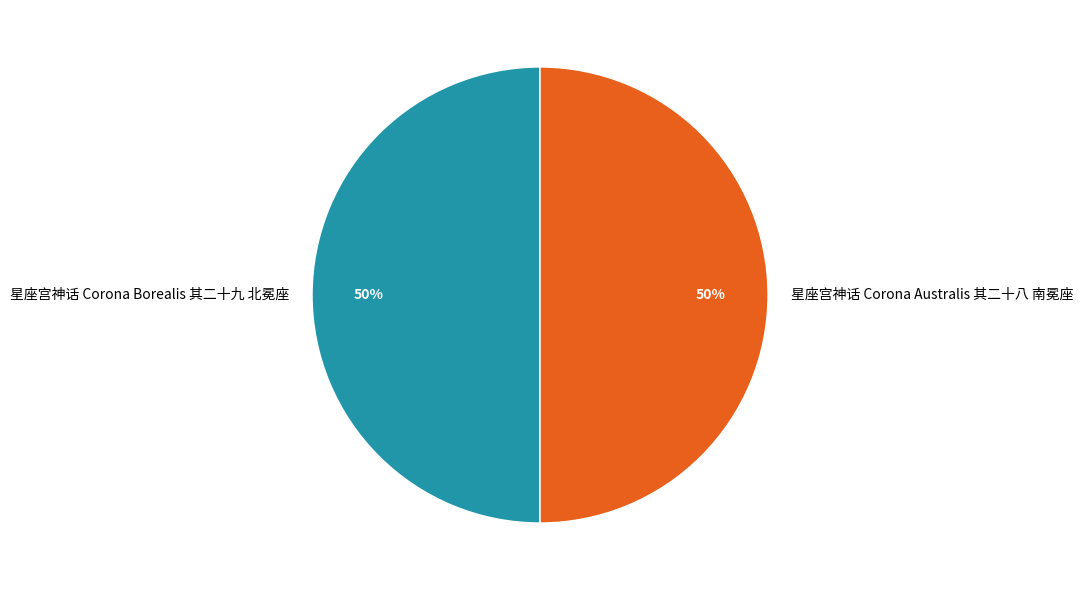

To the nearest percent, what percentage of the pie is 星座宫神话 Corona Borealis 其二十九 北冕座?

50%